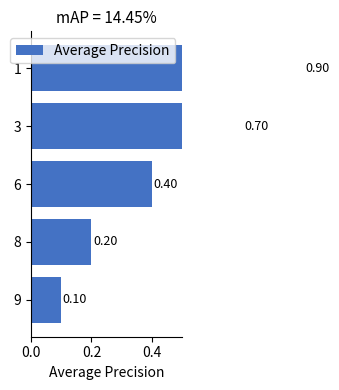

What is the label of the 3rd bar from the right?

0.4